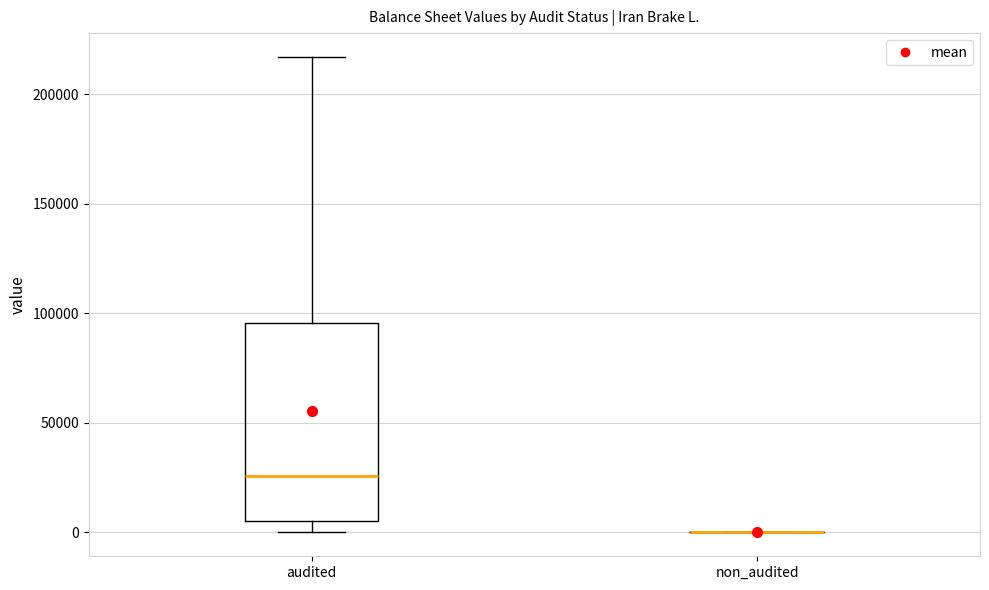

Comparing the boxes themselves (not the whiskers), which one is the tallest?

audited